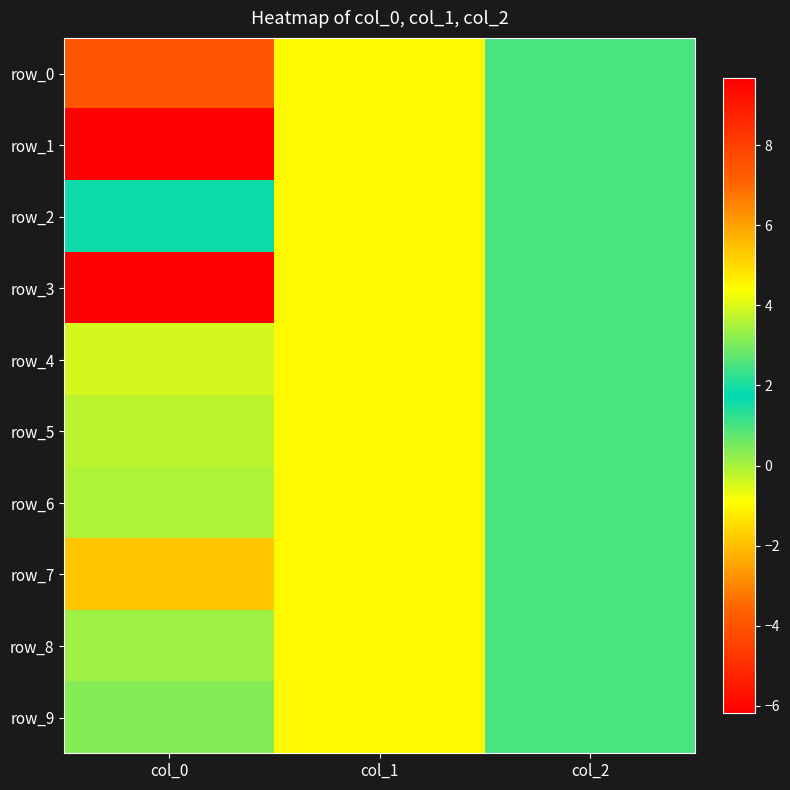

Reading left to right, what are all the values shown in this chart?

row_0: -4.0	-1.0	1.0
row_1: 9.7	-1.0	1.0
row_2: 1.6	-1.0	1.0
row_3: -6.2	-1.0	1.0
row_4: -0.4	-1.0	1.0
row_5: 3.7	-1.0	1.0
row_6: -0.1	-1.0	1.0
row_7: -1.9	-1.0	1.0
row_8: 0.1	-1.0	1.0
row_9: 0.4	-1.0	1.0